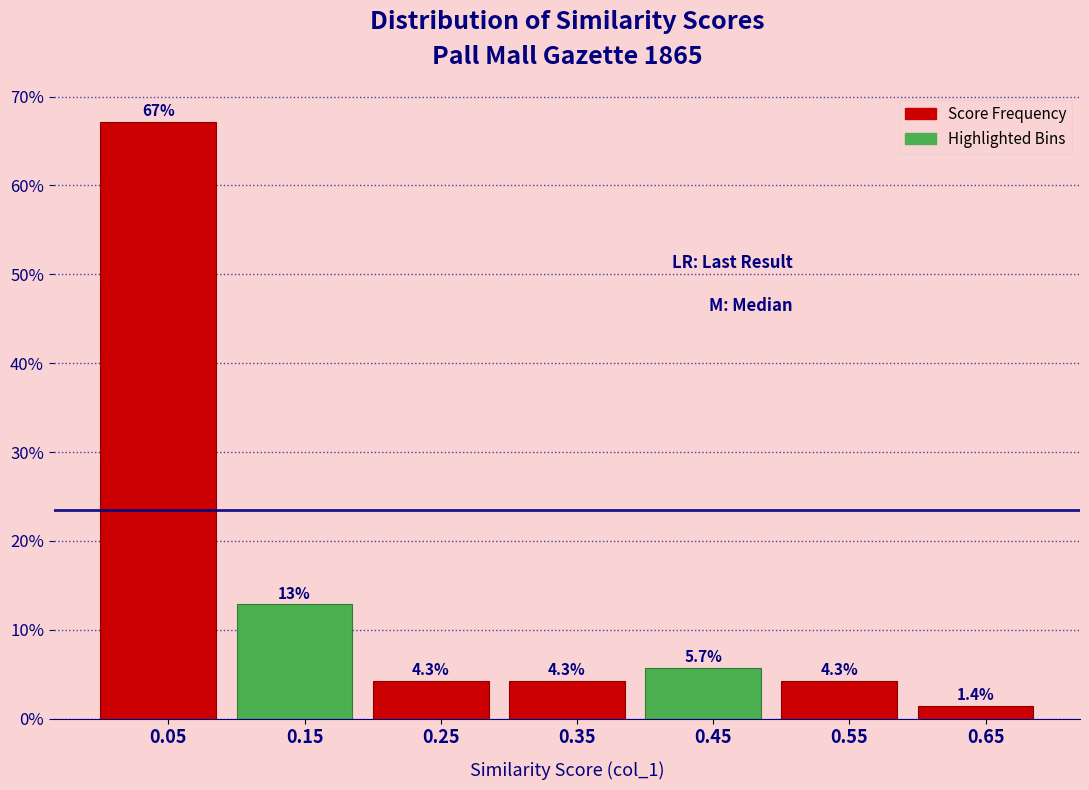

Over which range of the x-axis is the bar tallest?

0.0 to 0.1